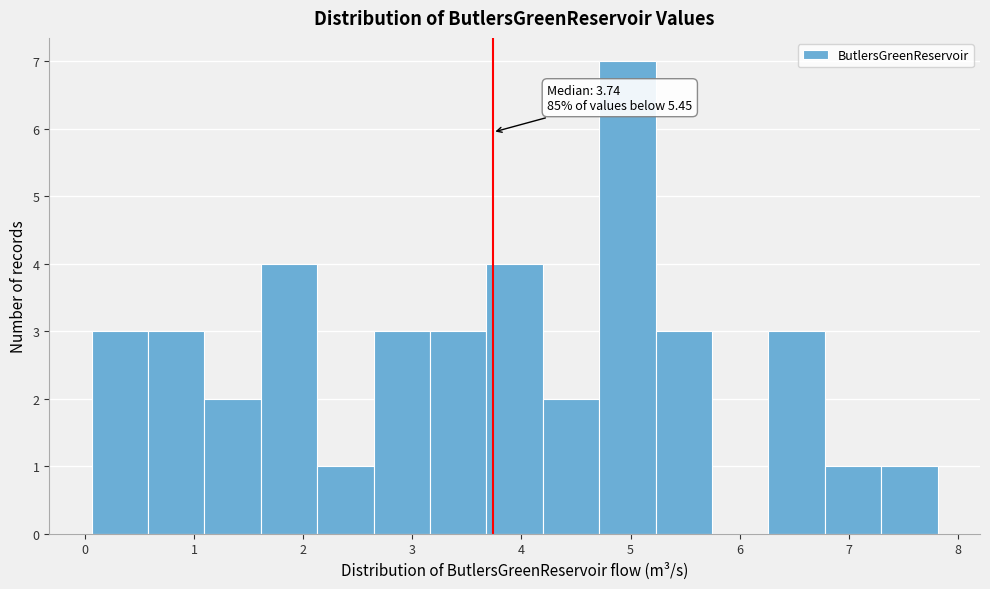

Over which range of the x-axis is the bar tallest?

4.7 to 5.2